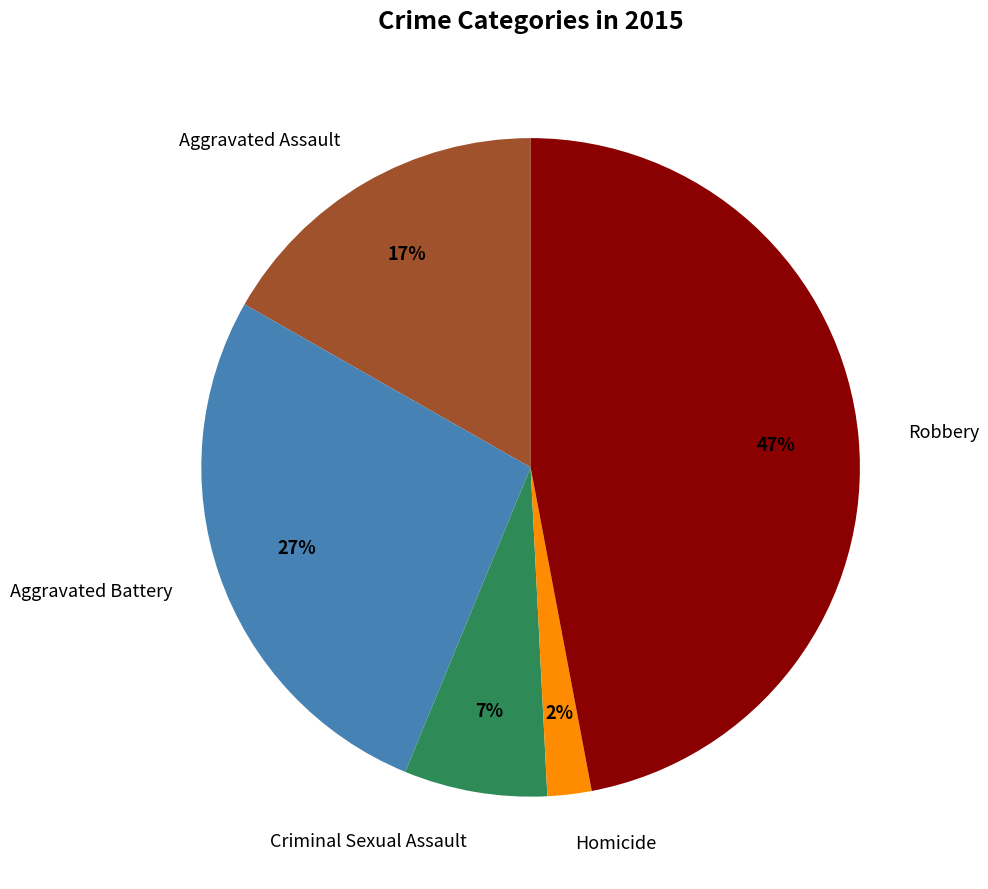

To the nearest percent, what is the difference between the Robbery and Aggravated Assault slice percentages?

30%